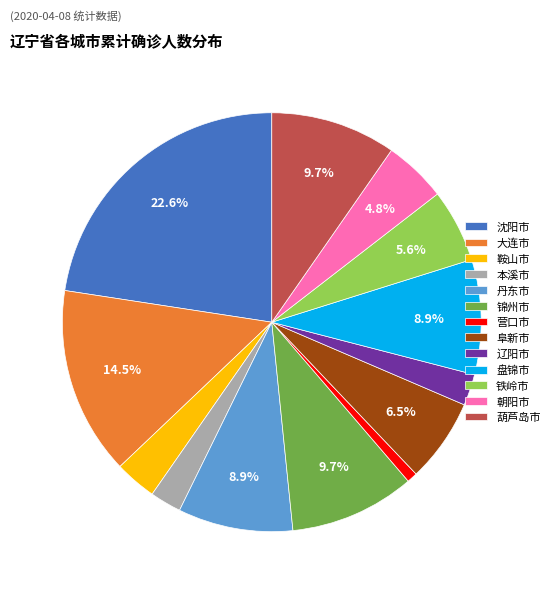

The 葫芦岛市 slice represents 10% of the pie. True or false?

True